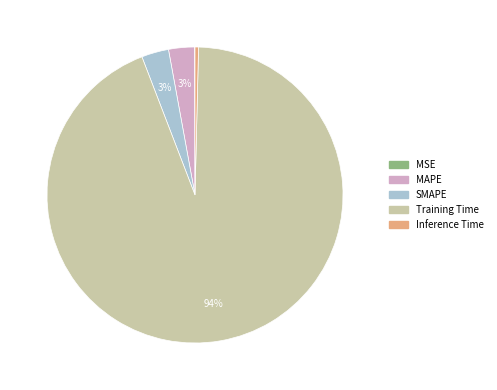

What is the majority slice?

Training Time